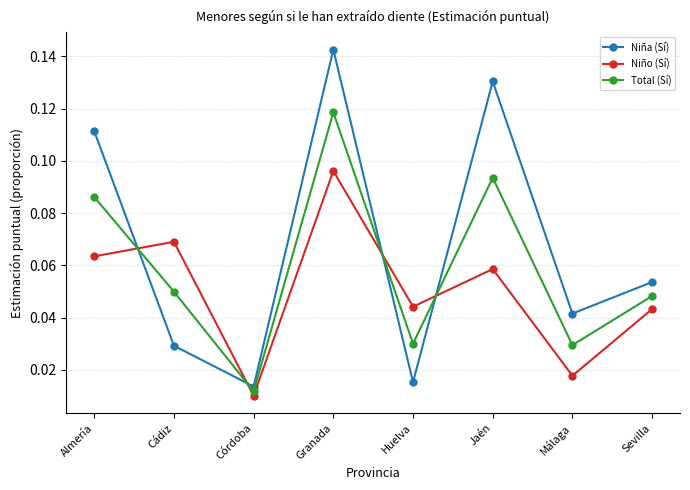

At which label is Niña (Sí) closest to 0?

Córdoba